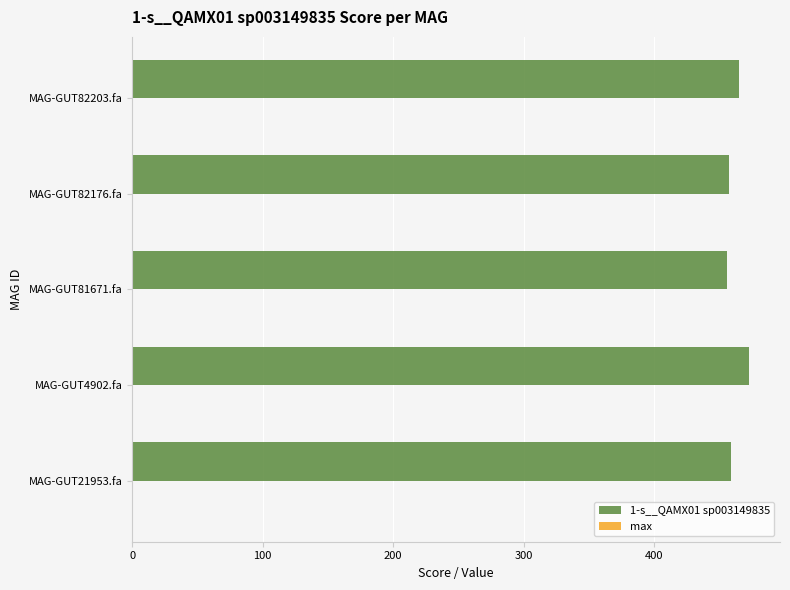

Which series has the largest total across all categories?

1-s__QAMX01 sp003149835